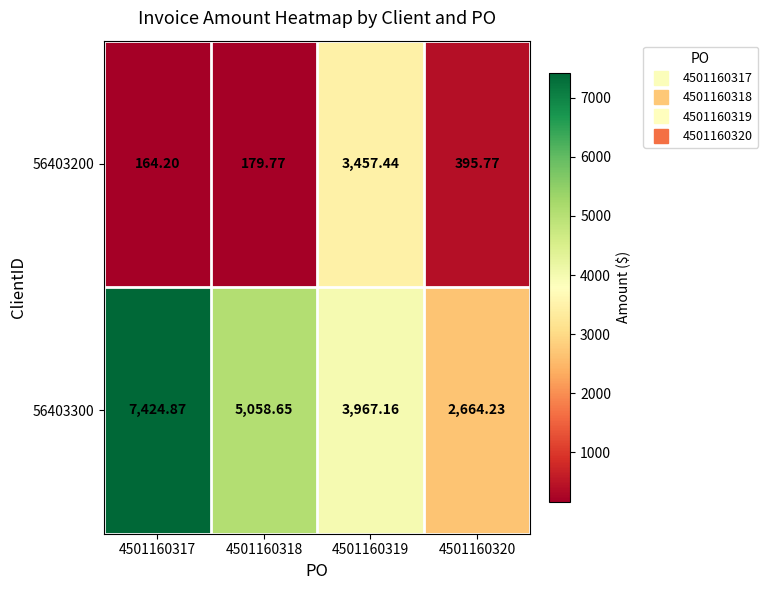

Rank the series at 4501160317 from lowest to highest value.

56403200, 56403300